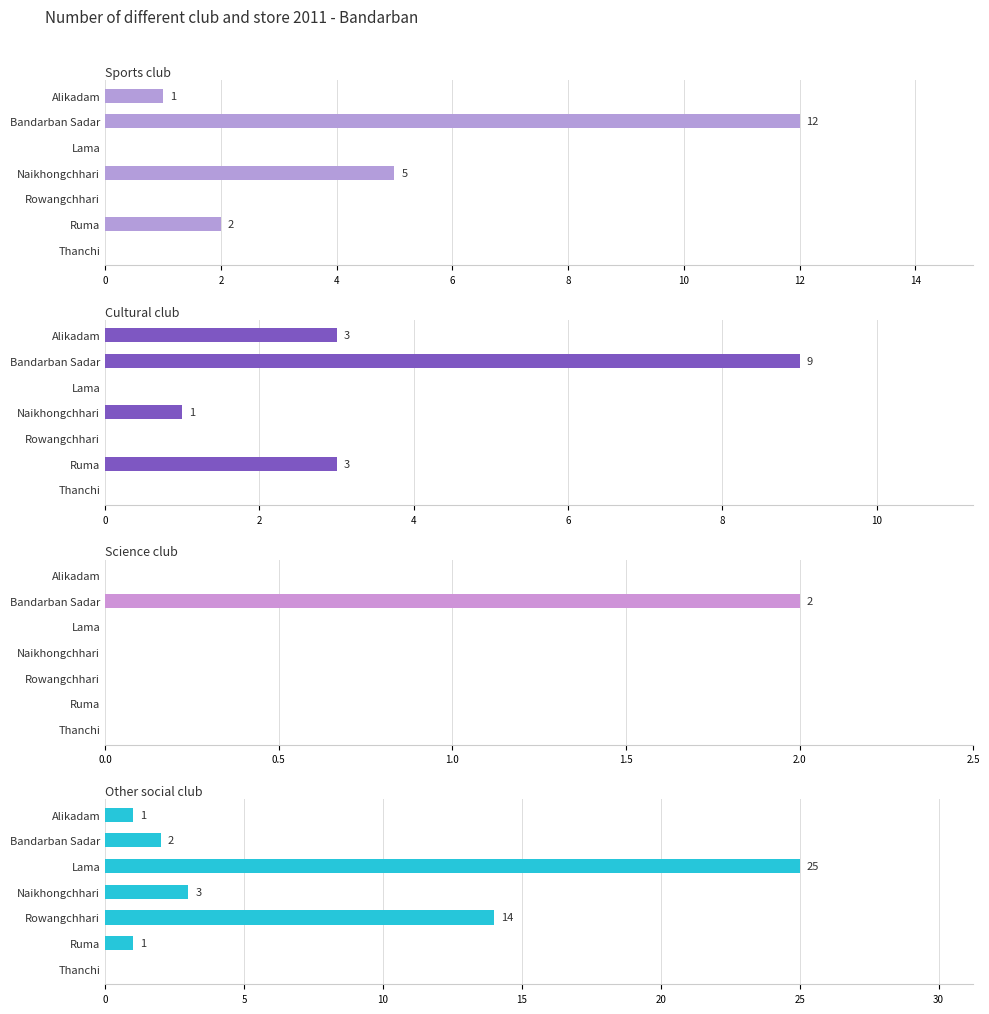

What is the difference between the second highest and second lowest values in the Other social club series?

13